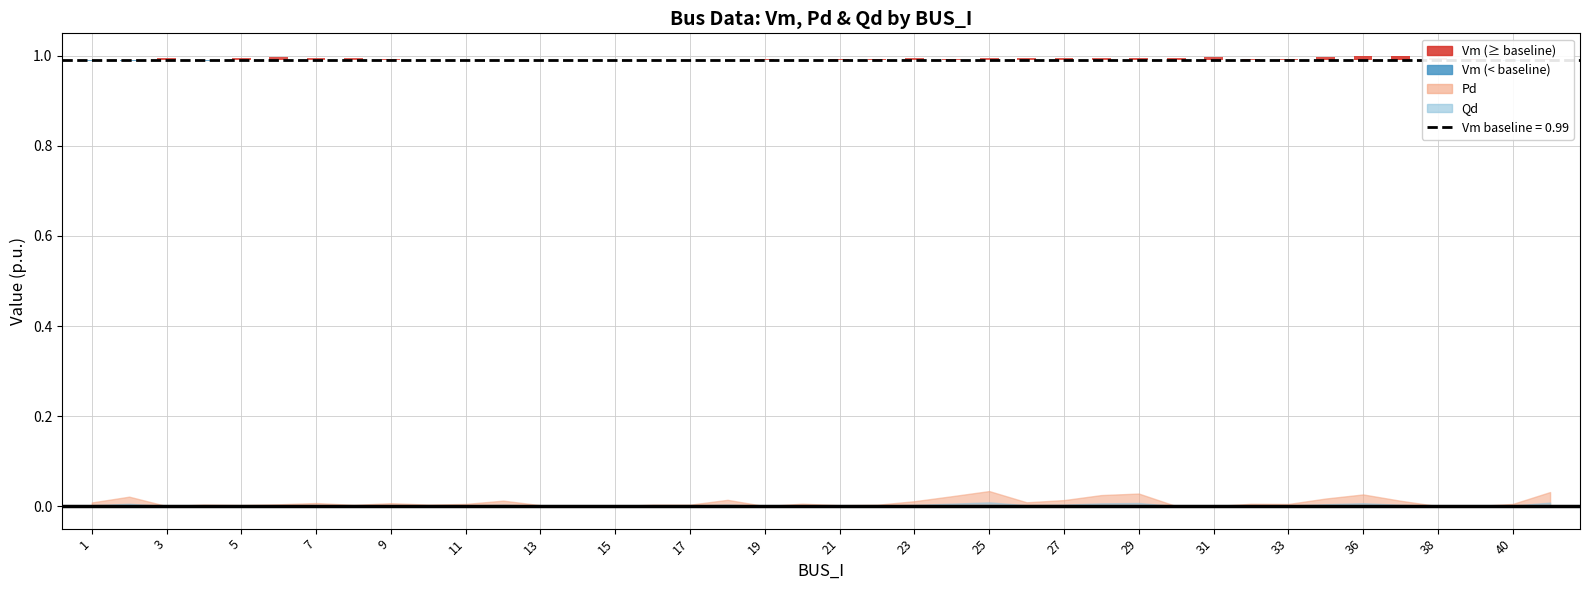

Which series changed the most between 19 and 60?

Pd